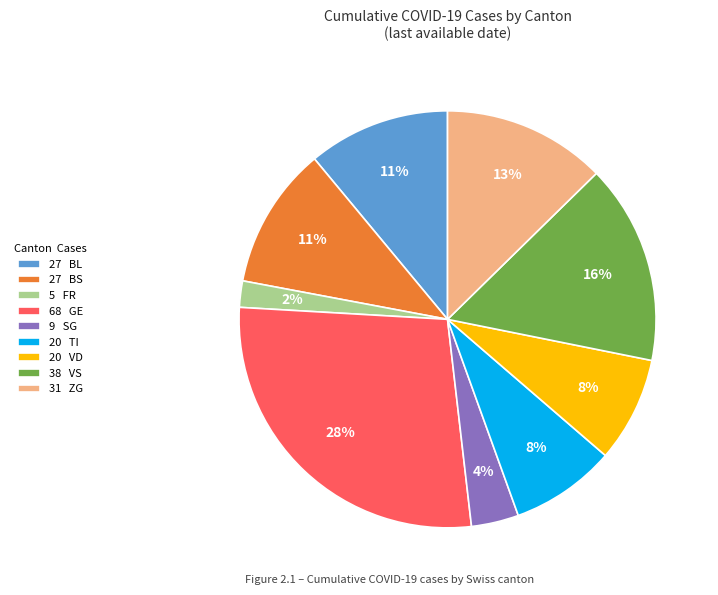

Which category has the smallest portion of the pie?

5 FR